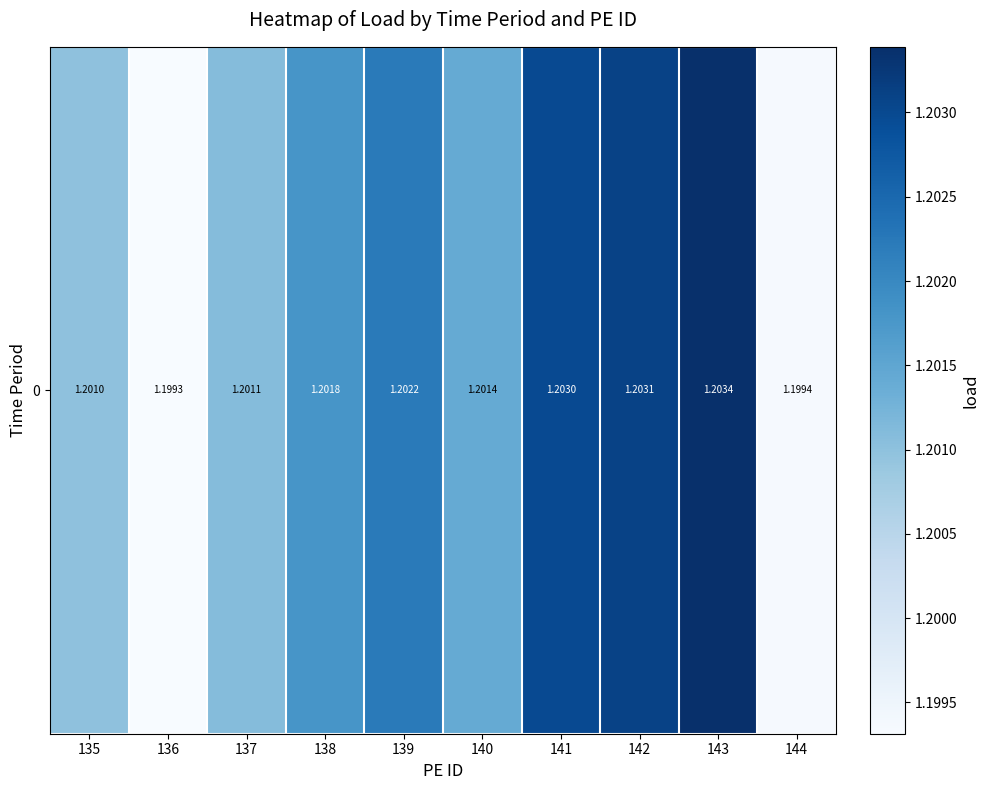

Is it true that the value at 141 is 1.7?

False